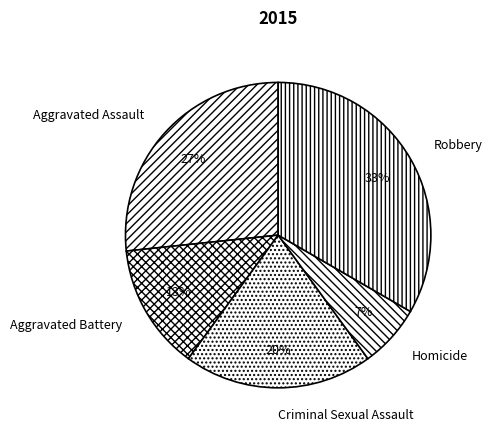

Rank the categories by value from lowest to highest.

Homicide, Aggravated Battery, Criminal Sexual Assault, Aggravated Assault, Robbery